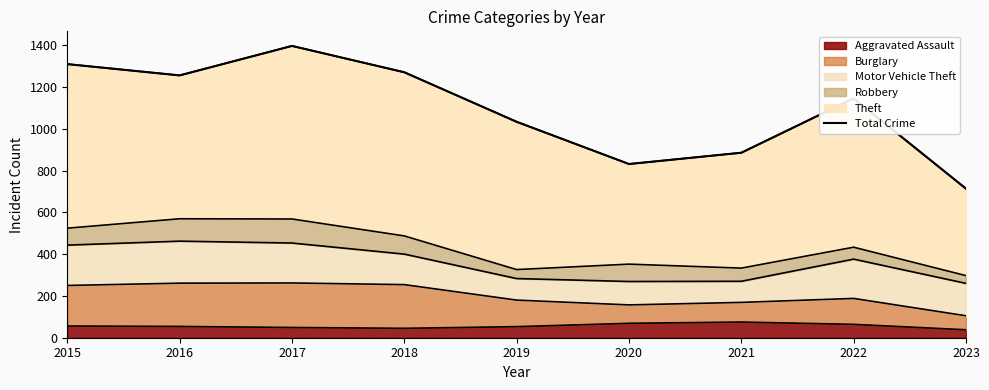

What is the difference between the maximum and minimum values?

683